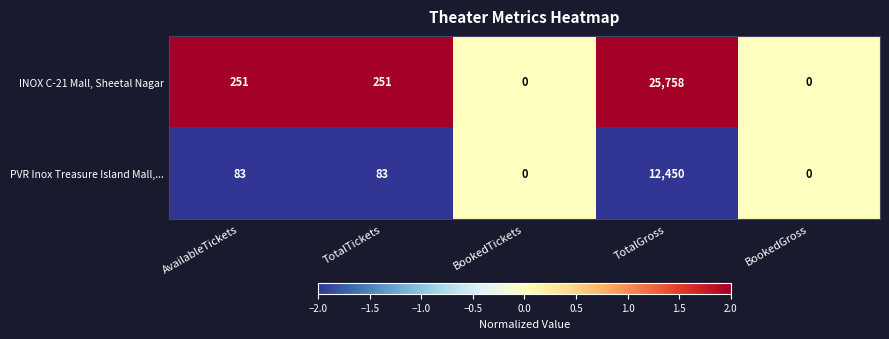

How many series are shown in this chart?

2